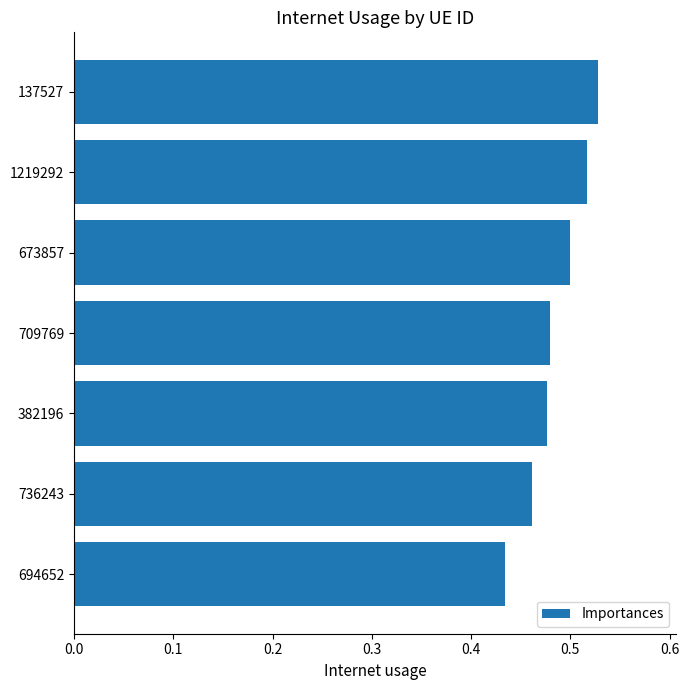

What is the label of the 4th bar from the bottom?

709769